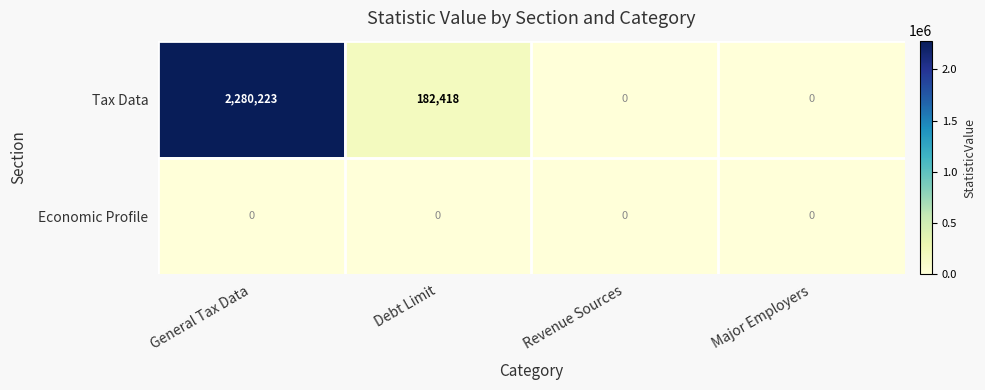

Reading right to left, list all the values displayed in this chart.

Tax Data: Major Employers=0	Revenue Sources=0	Debt Limit=182418	General Tax Data=2280223
Economic Profile: Major Employers=0	Revenue Sources=0	Debt Limit=0	General Tax Data=0